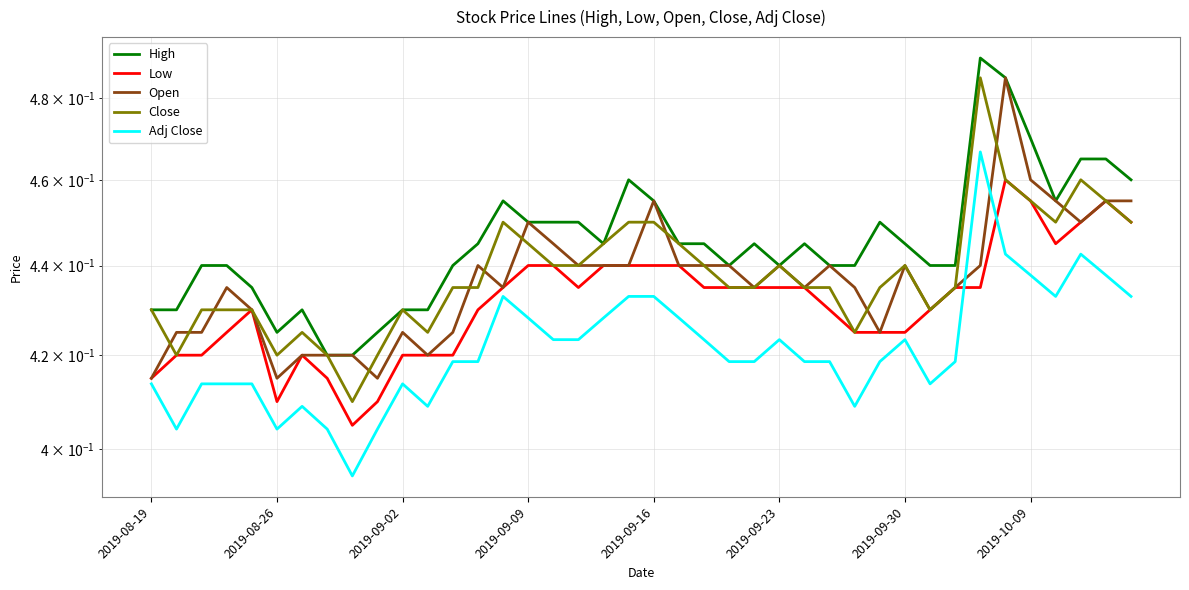

How many series are shown in this chart?

5